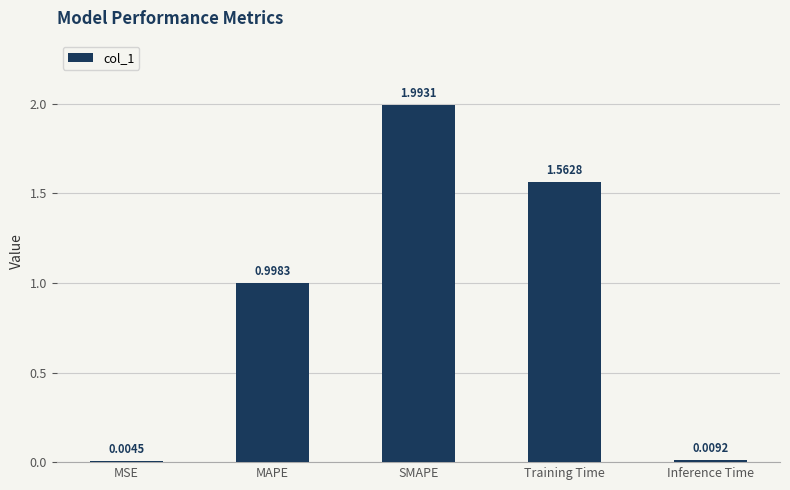

What is the change in value from MSE to Training Time?

+1.6